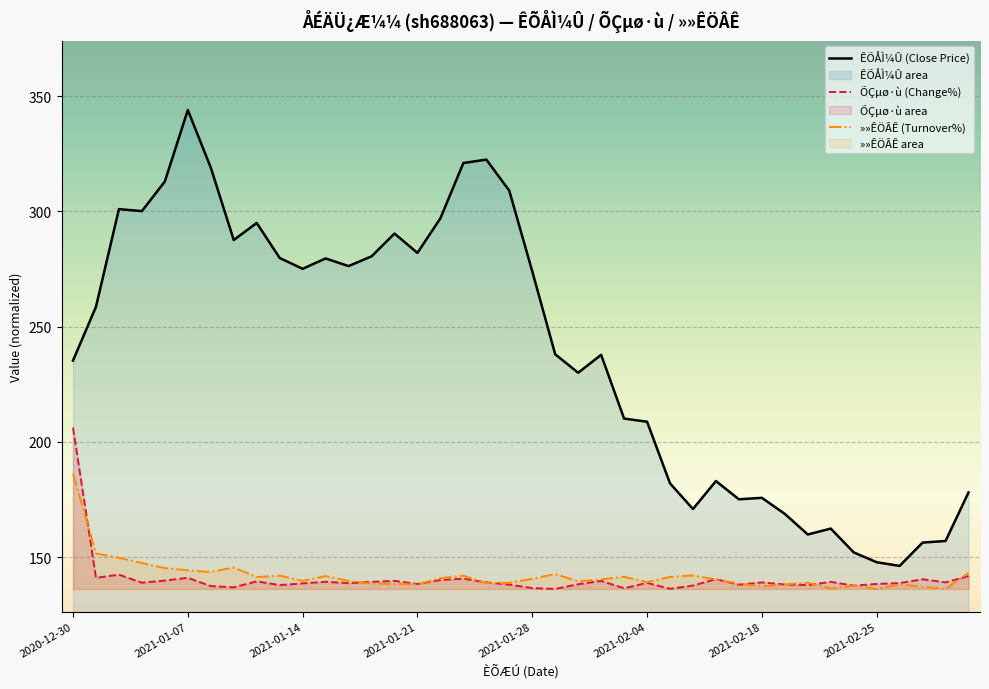

At which category does the data reach its first local peak?

2021-01-04